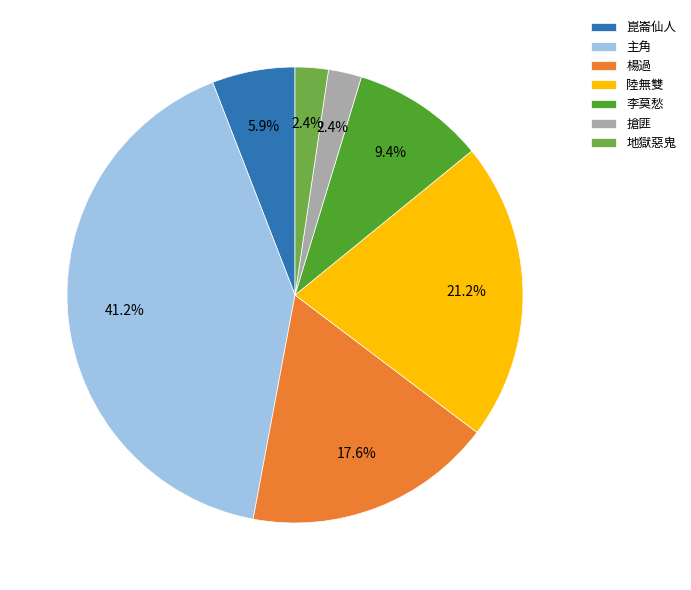

What portion of the pie excludes 主角?

58.8%